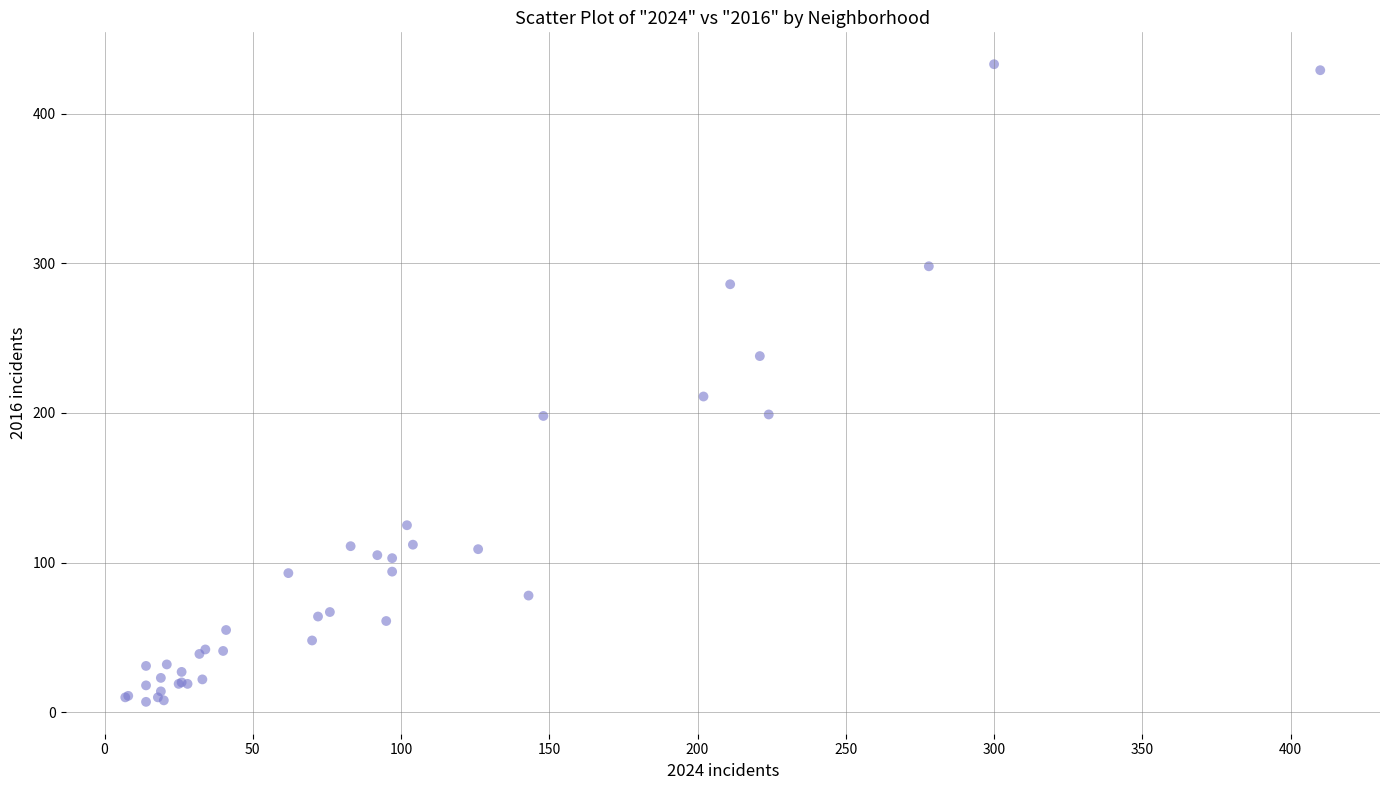

What Y value in the scatter plot is closest to 220?

211